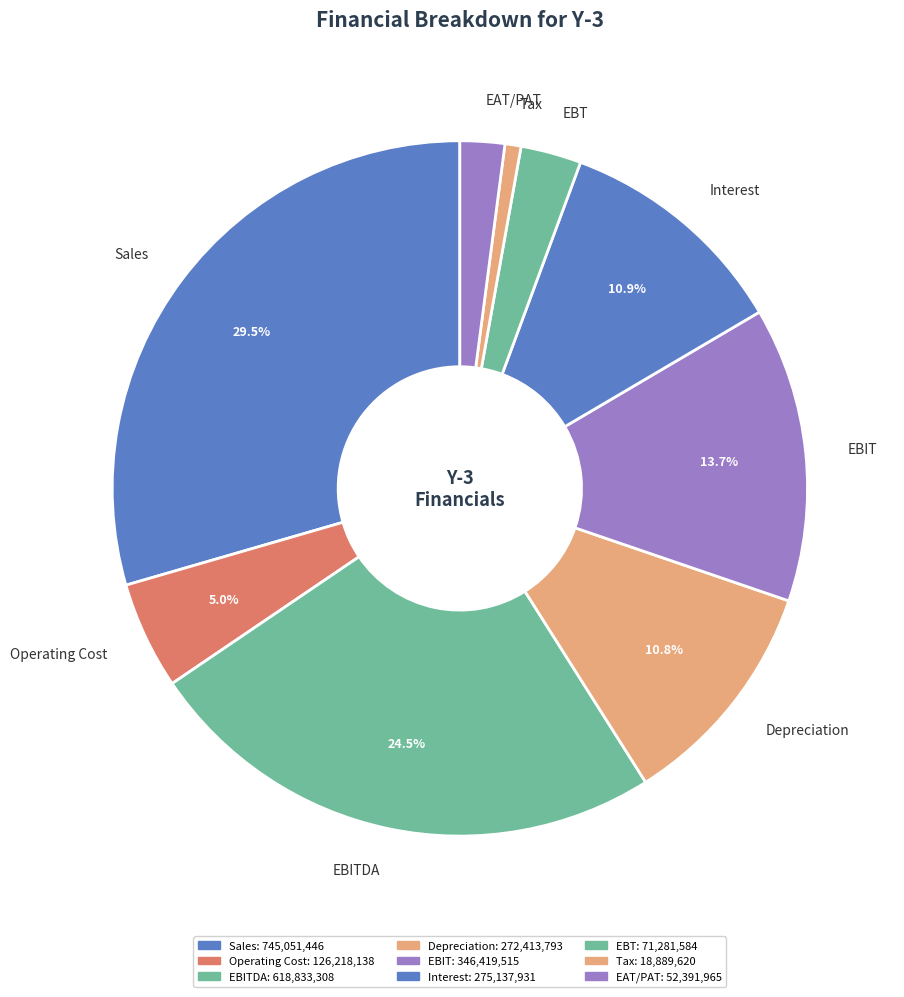

To the nearest percent, what is the difference between the Operating Cost and EBT slice percentages?

2%